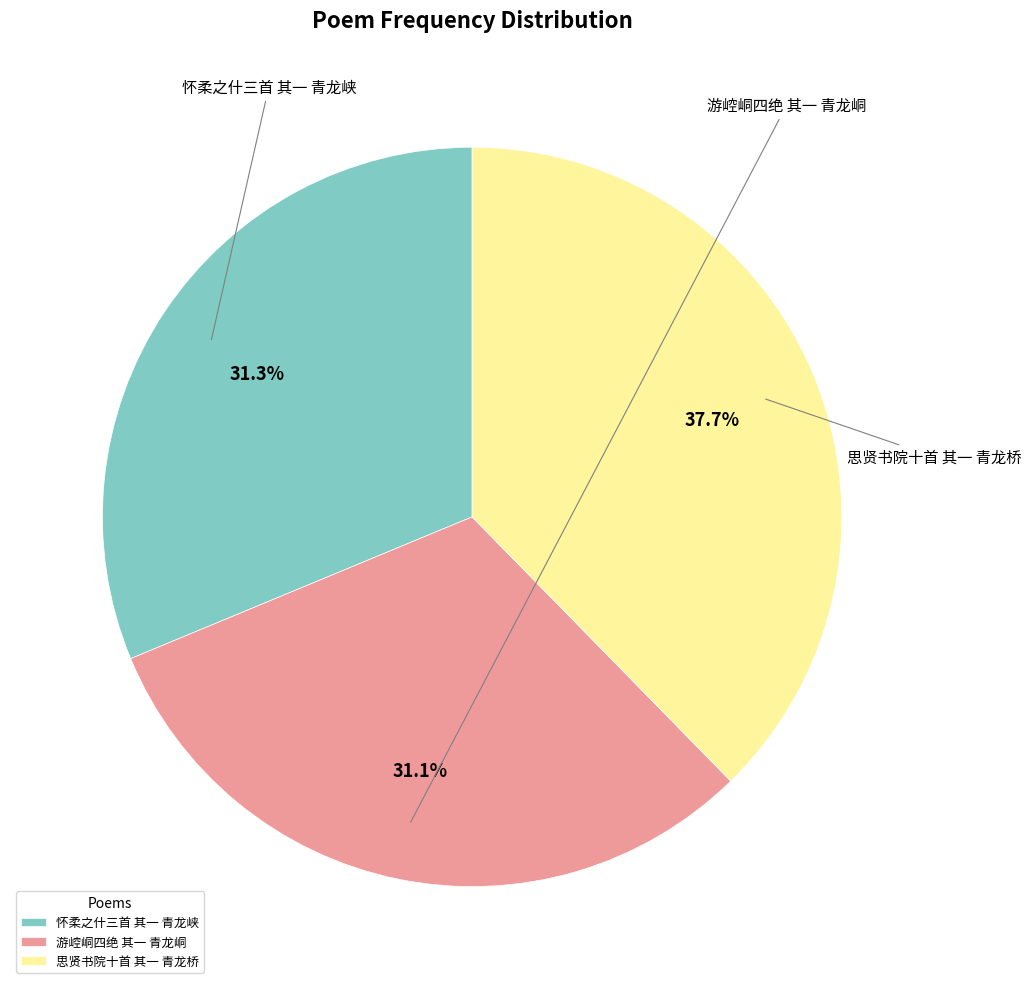

Which slice is the largest?

思贤书院十首 其一 青龙桥